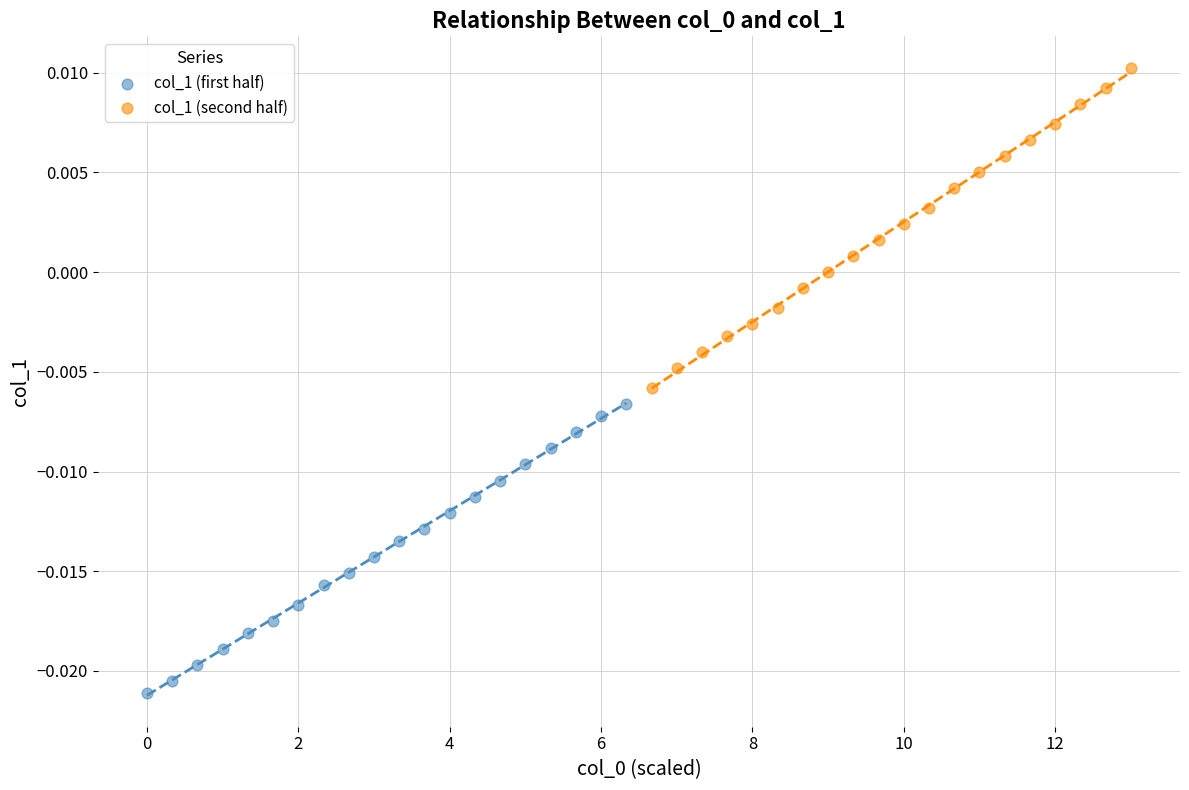

Which series reaches the maximum Y coordinate?

col_1 (second half)